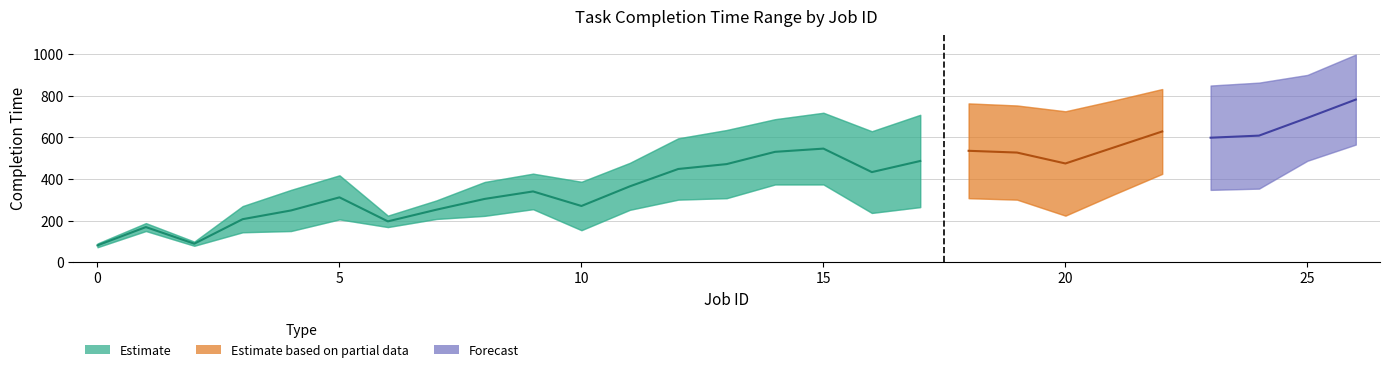

At which category does WCRT reach its first local valley?

2